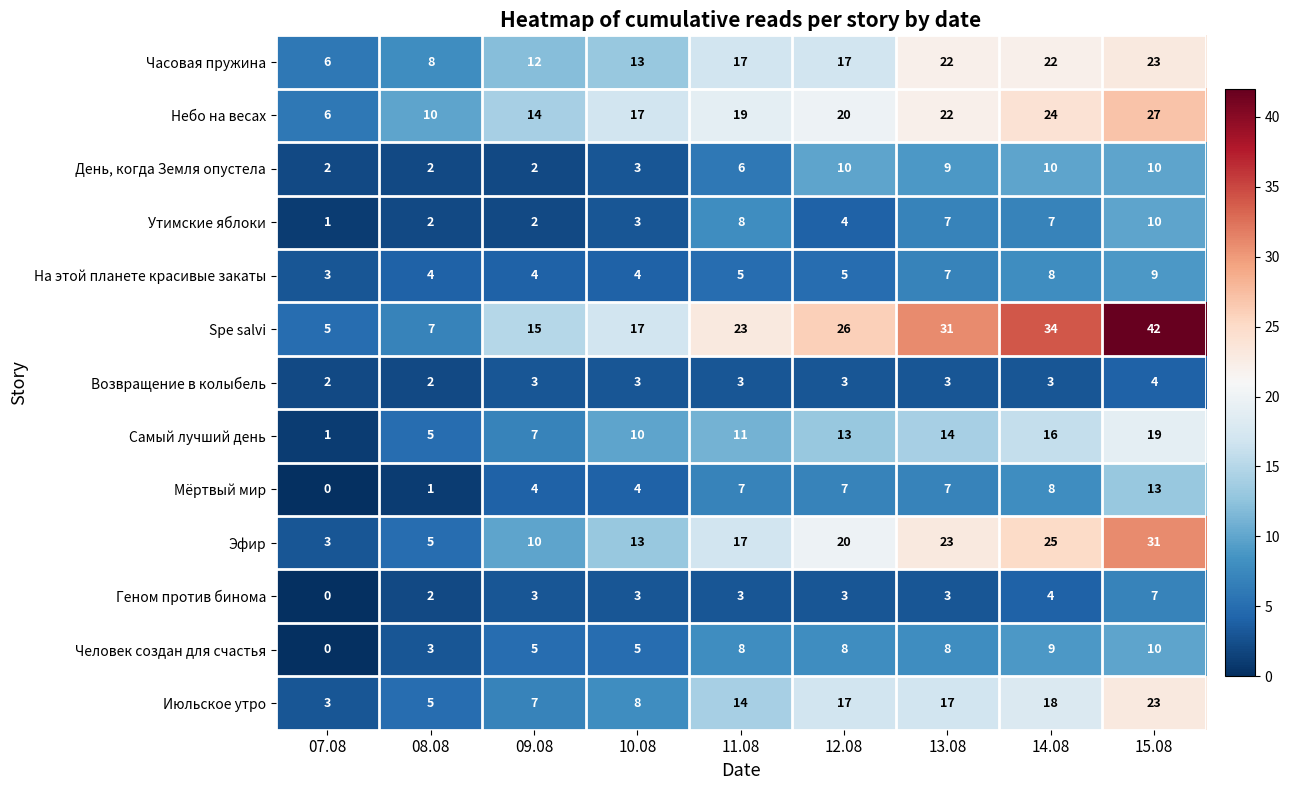

What is the spread (max minus min) of values at 13.08?

28